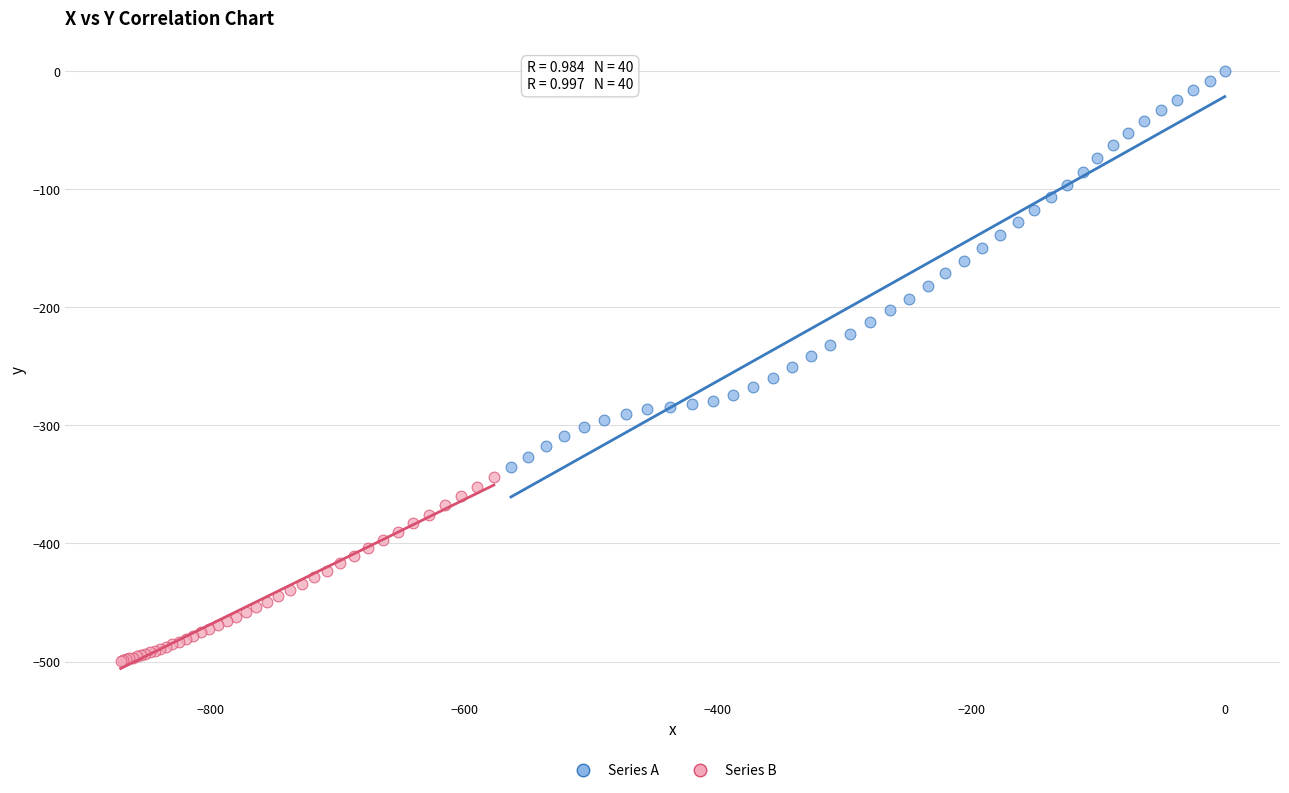

Which series has the widest spread of Y values?

Series A